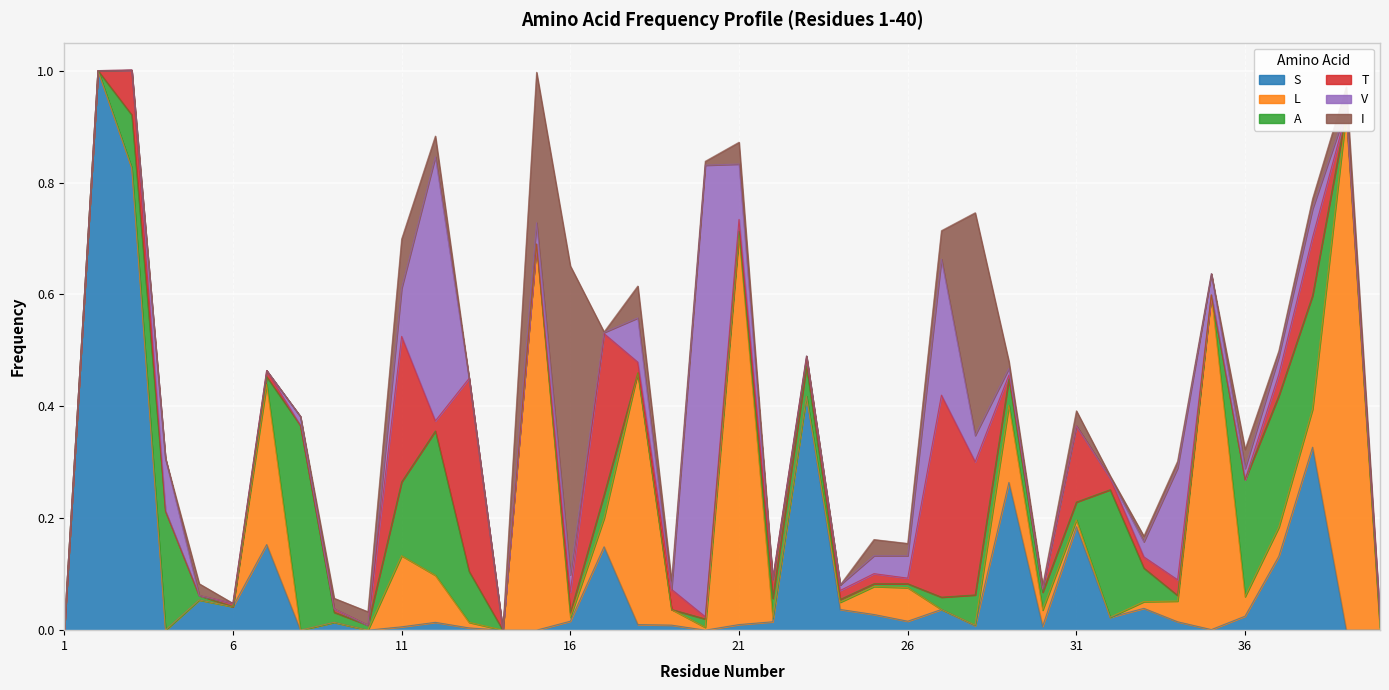

At which label is T closest to 0?

1